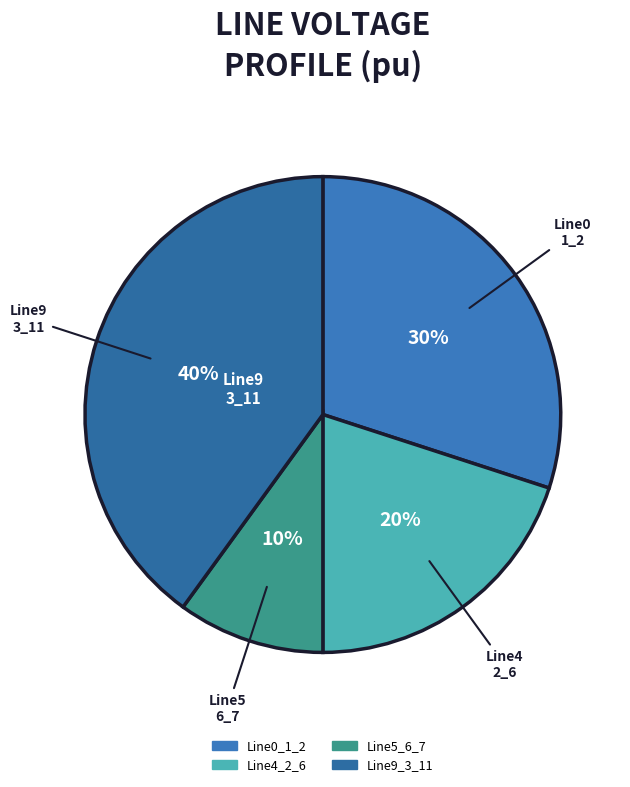

How many slices are in this pie chart?

4